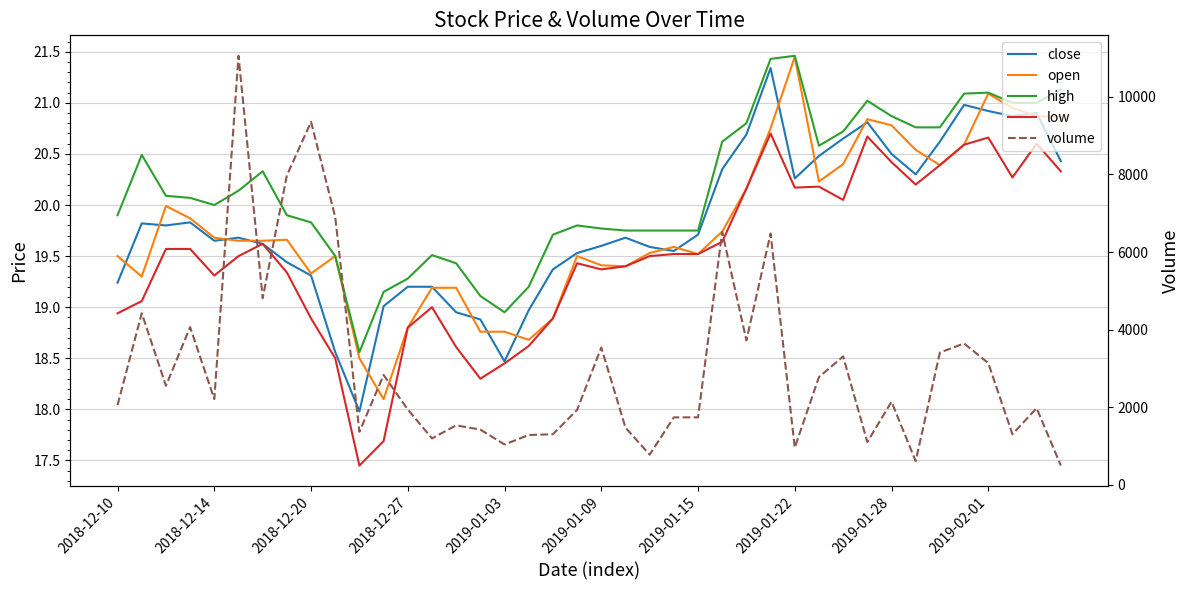

How many categories are shown in the chart?

40